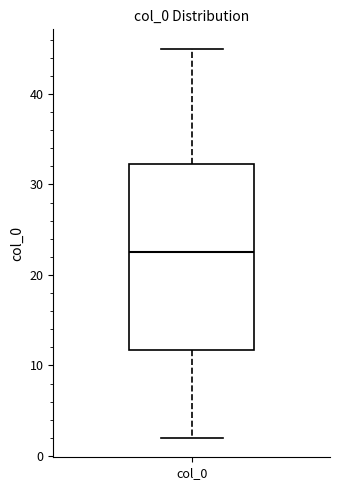

Where does the upper whisker of the box for col_0 end on the y-axis? The values are not printed on the chart, so give them approximately, as read against the axis.

45